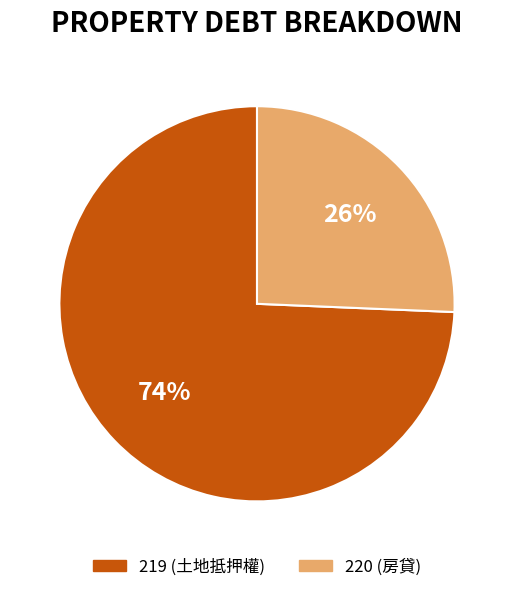

What percentage is the 219 slice, to the nearest percent?

74%